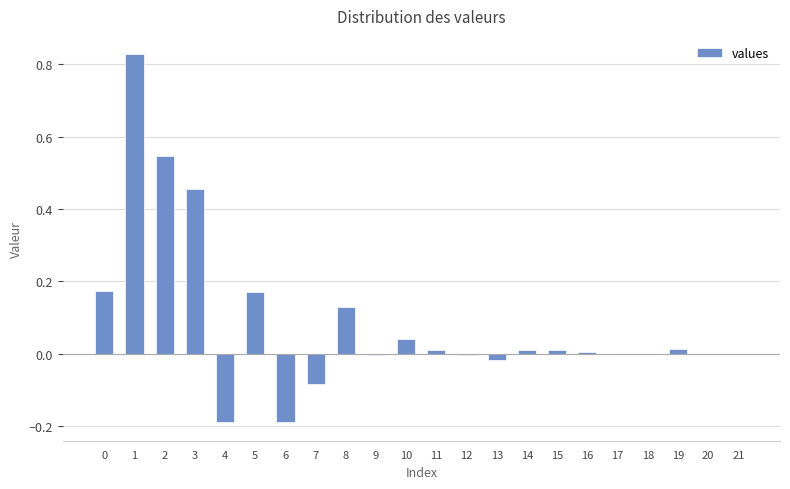

How many categories are shown in the chart?

22